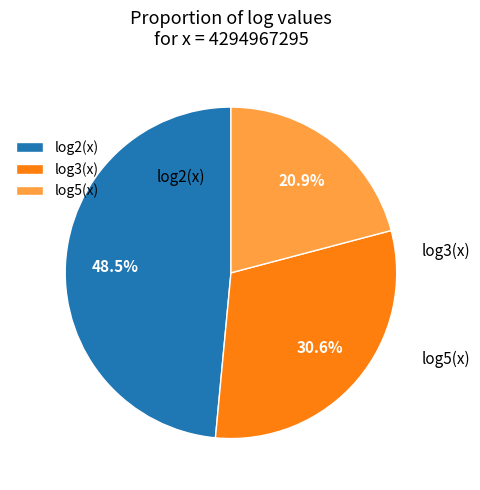

The log3(x) slice represents 22% of the pie. True or false?

False